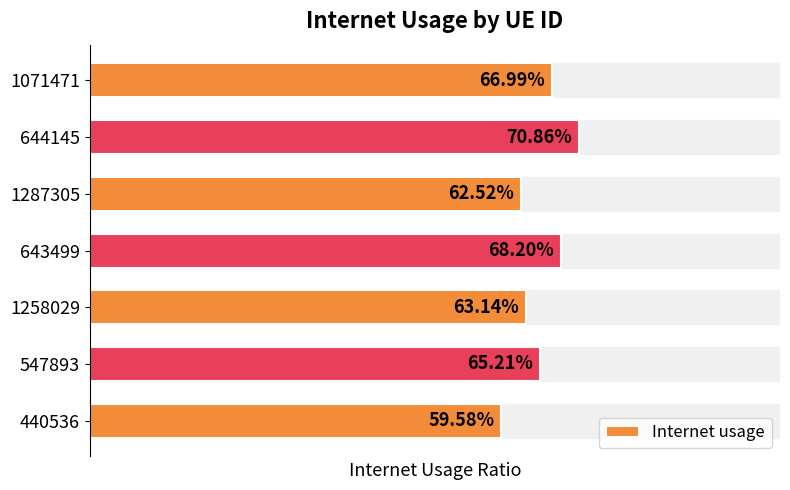

List the labels in order of value, smallest first.

440536, 1287305, 1258029, 547893, 1071471, 643499, 644145